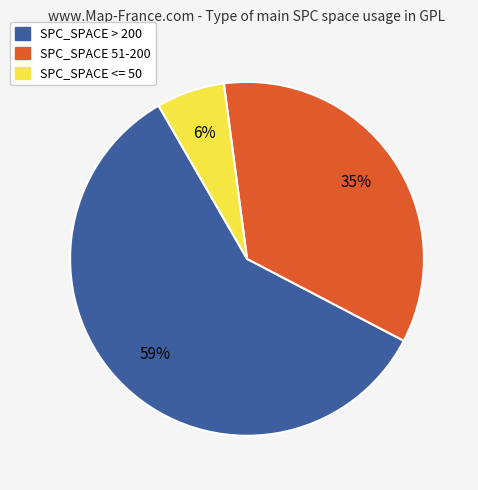

Does any single category account for the majority?

Yes